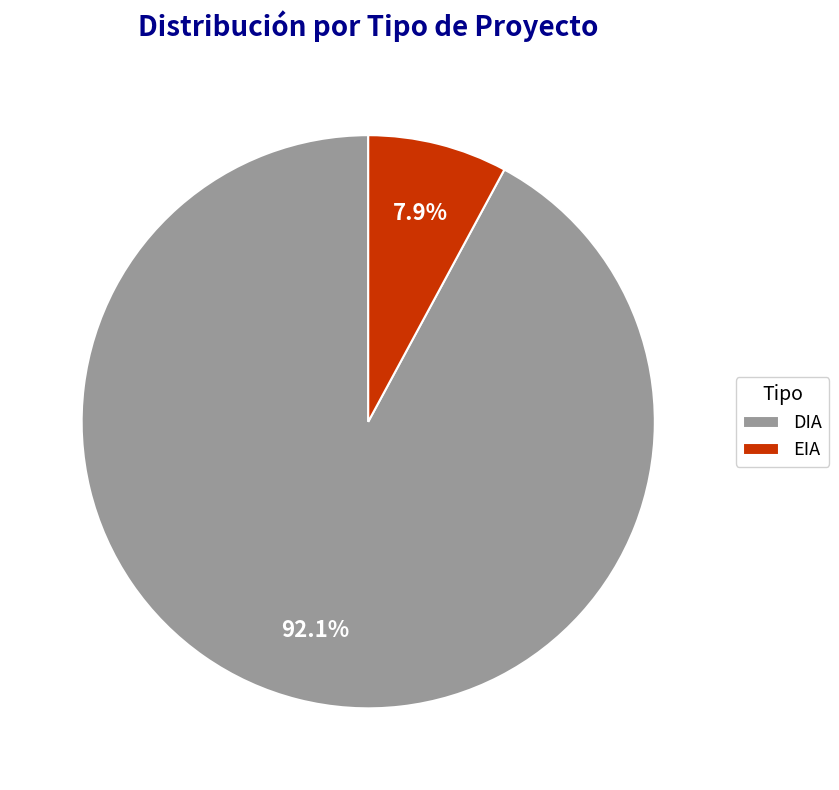

To the nearest percent, what is the average slice percentage?

50%